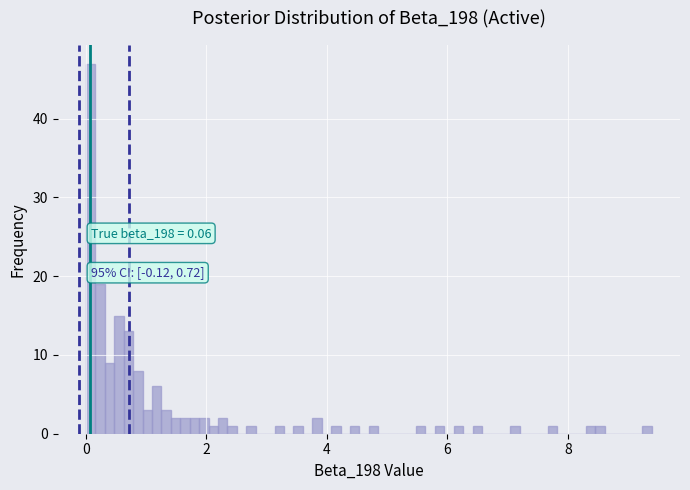

Read against the x-axis, roughly where is the centre of the tallest bar?

0.0